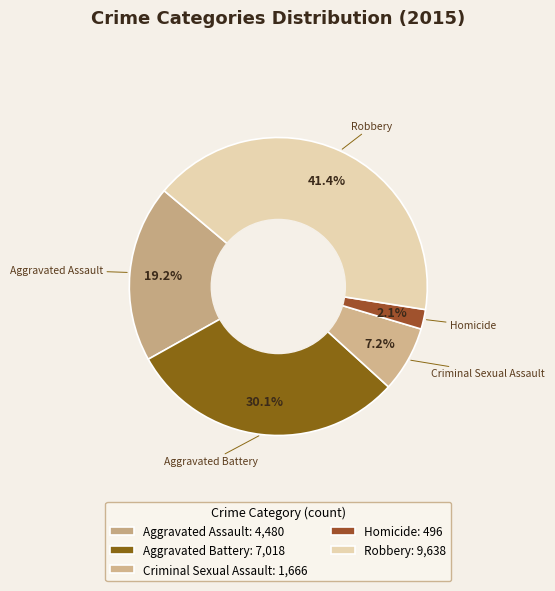

True or false: Aggravated Battery accounts for 19% of the total.

False